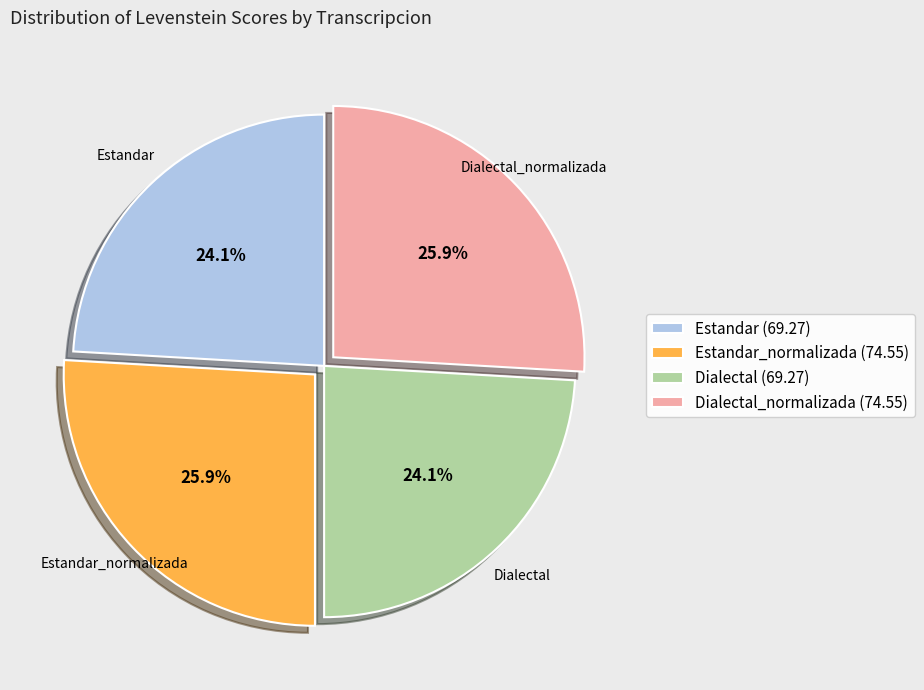

Count the number of slices in the pie.

4